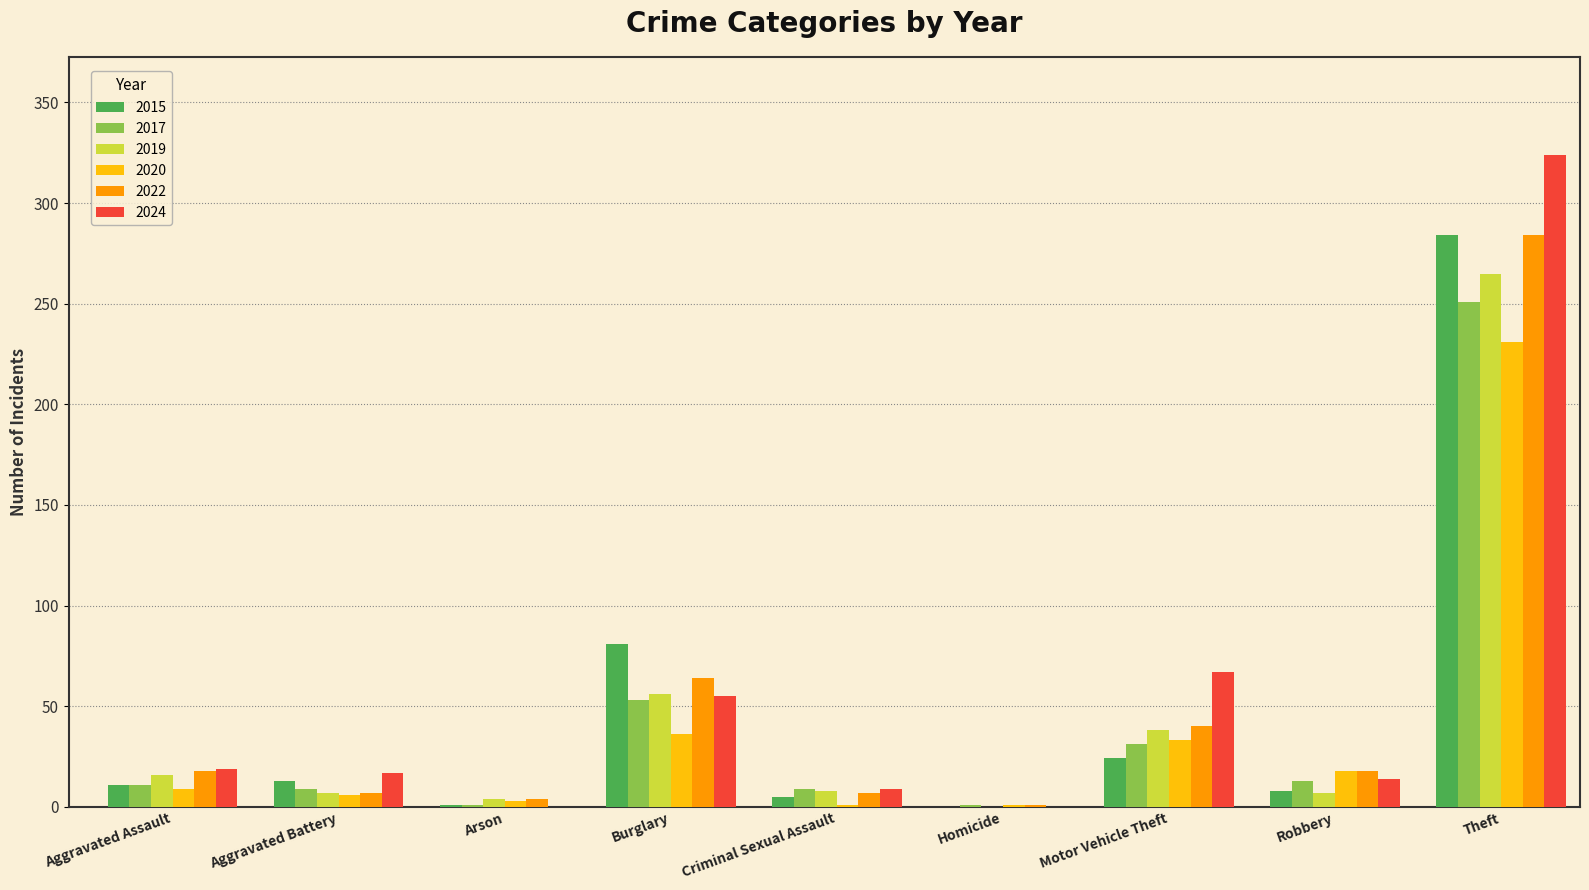

Is the value of 2020 at Criminal Sexual Assault greater than the value of 2019 at Robbery?

No